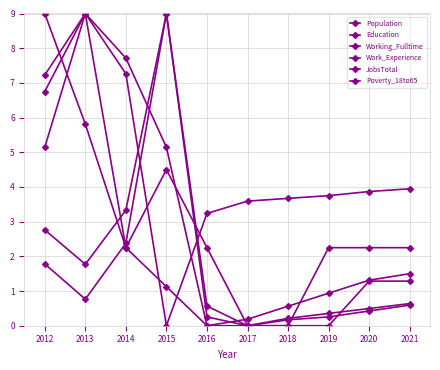

What is the total value across all series at 2021?

10.2